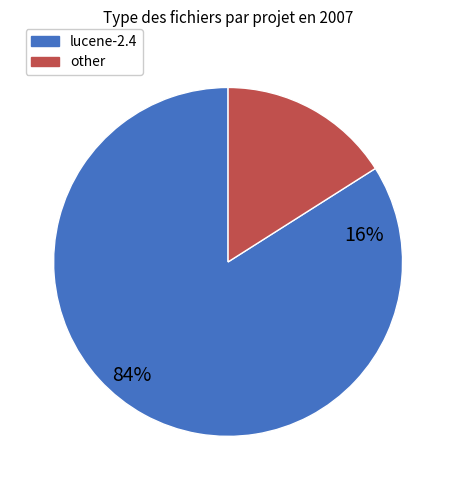

Between lucene-2.4 and other, which is larger?

lucene-2.4